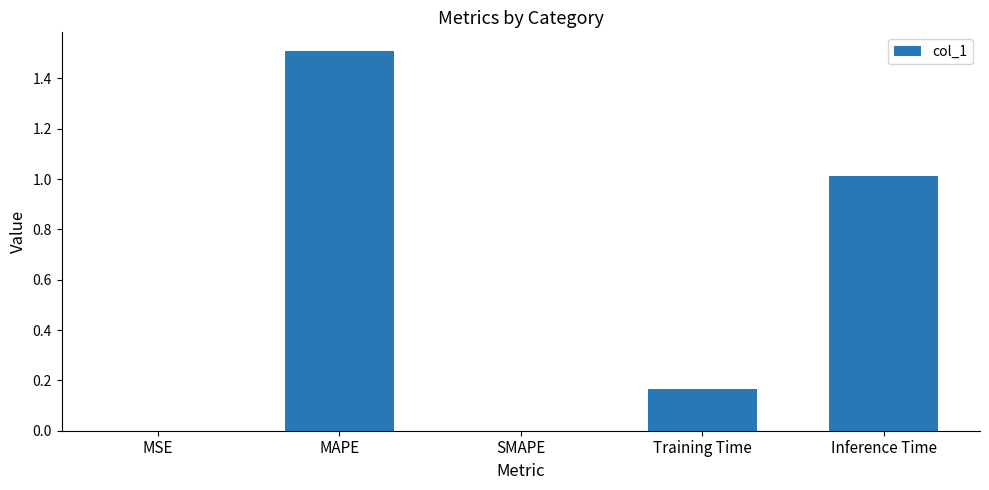

What is the sum of the values at MAPE and SMAPE?

1.5